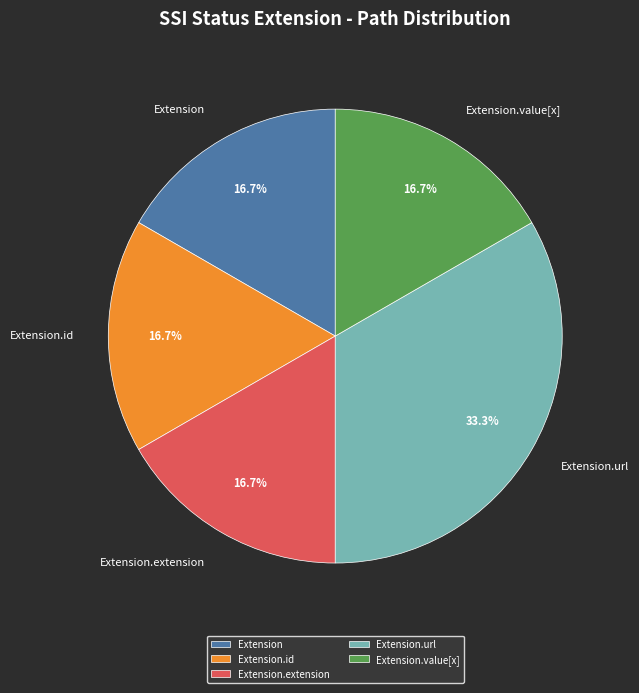

To the nearest percent, what is the difference between the largest and smallest slice percentages?

17%